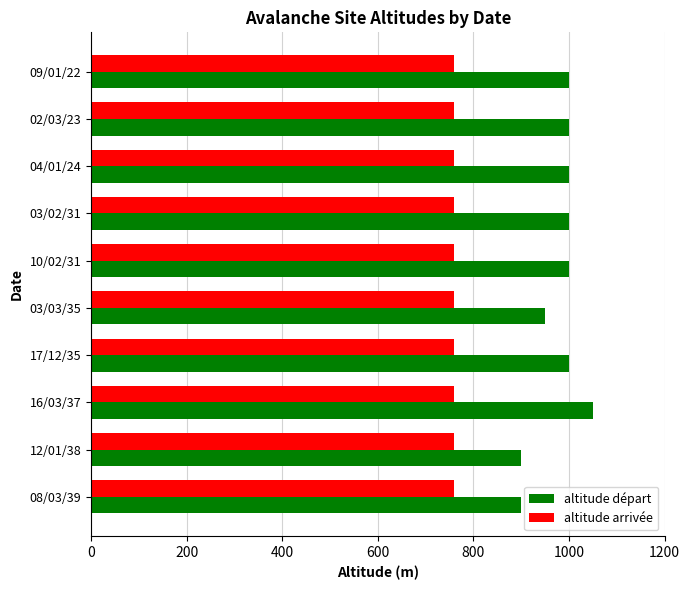

Count the number of categories in the chart.

10